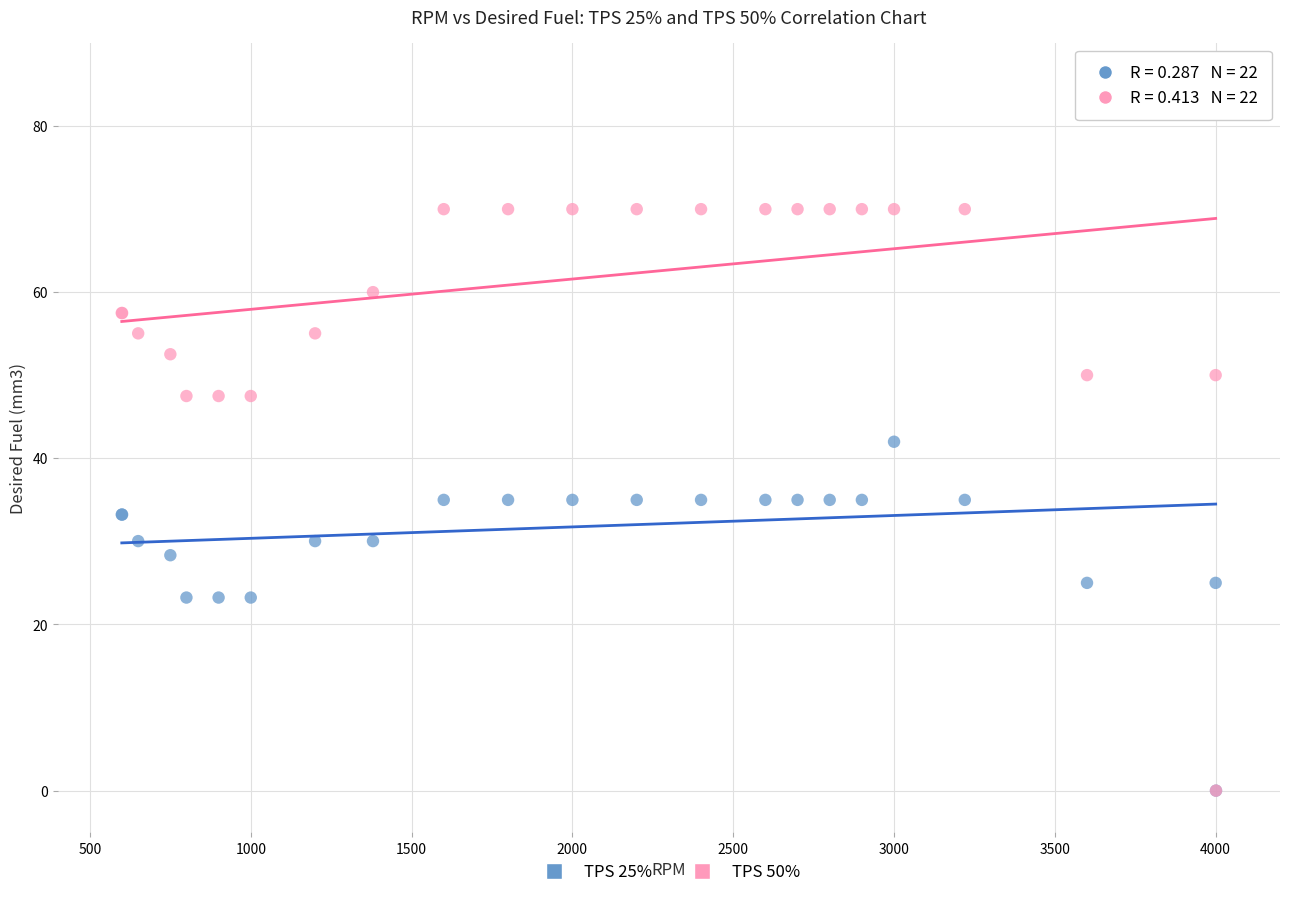

Which series has the widest spread of Y values?

TPS 50%